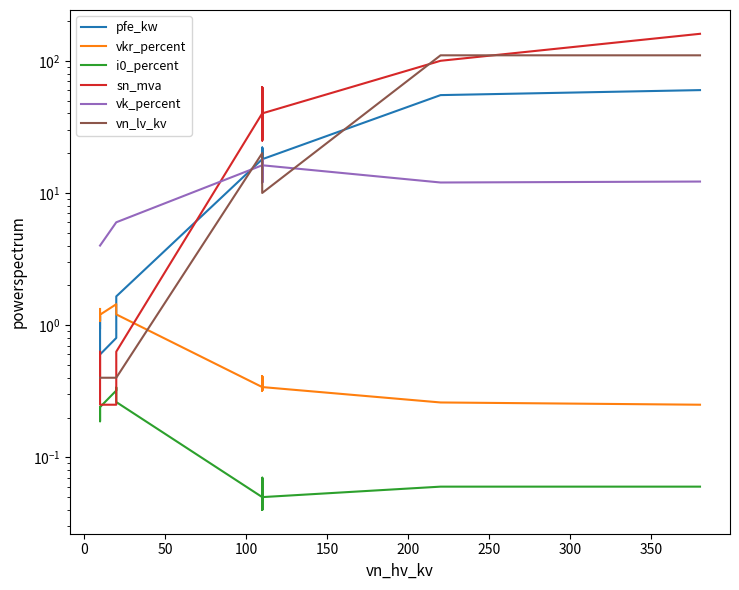

What is the spread (max minus min) of values at 200?

5.7